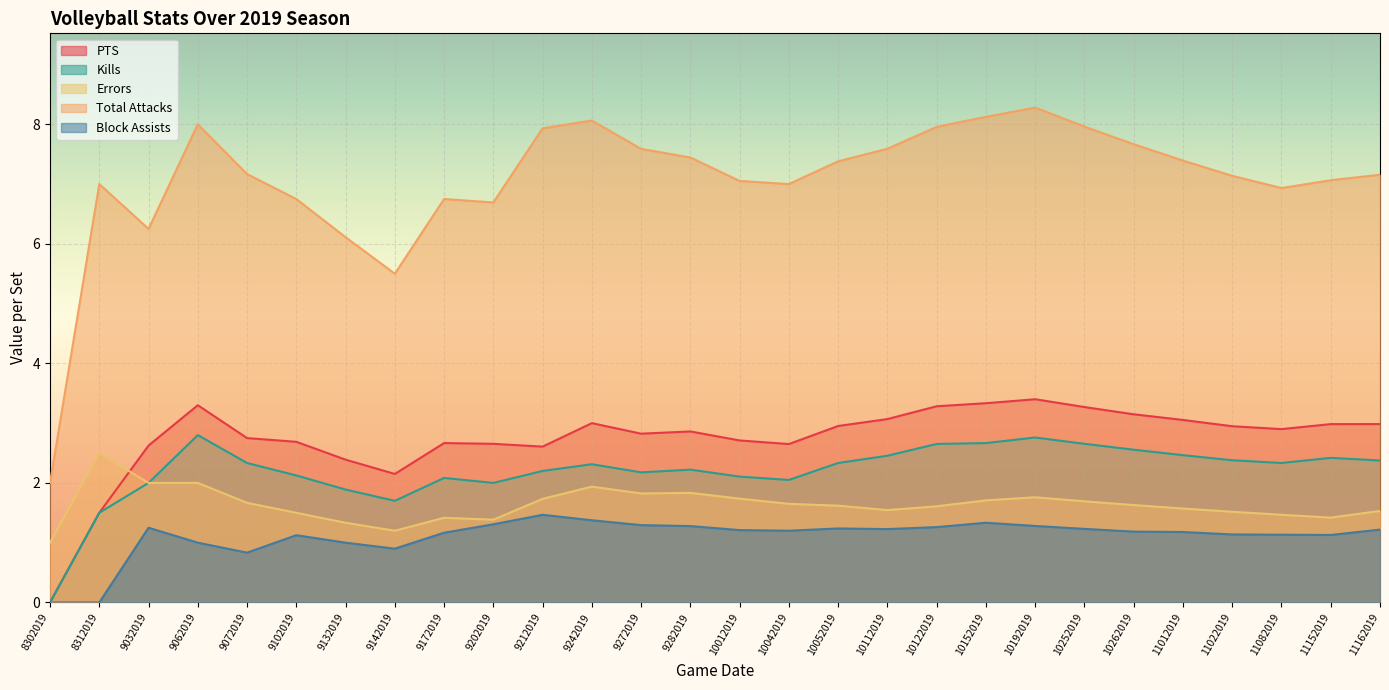

Does the chart display data point markers on the line(s)?

No